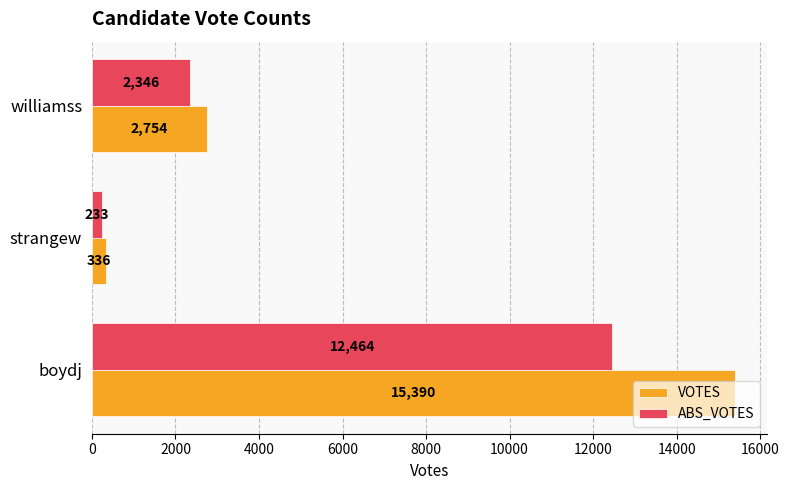

At which category is the sum across all series the highest?

boydj